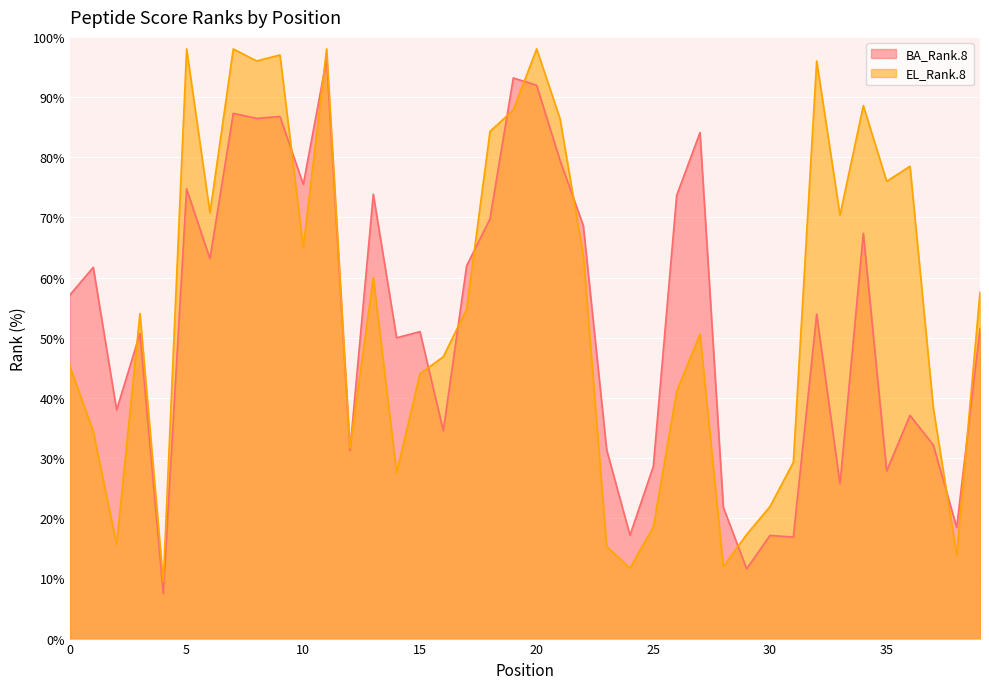

What is the total value across all series at 14?

77.6